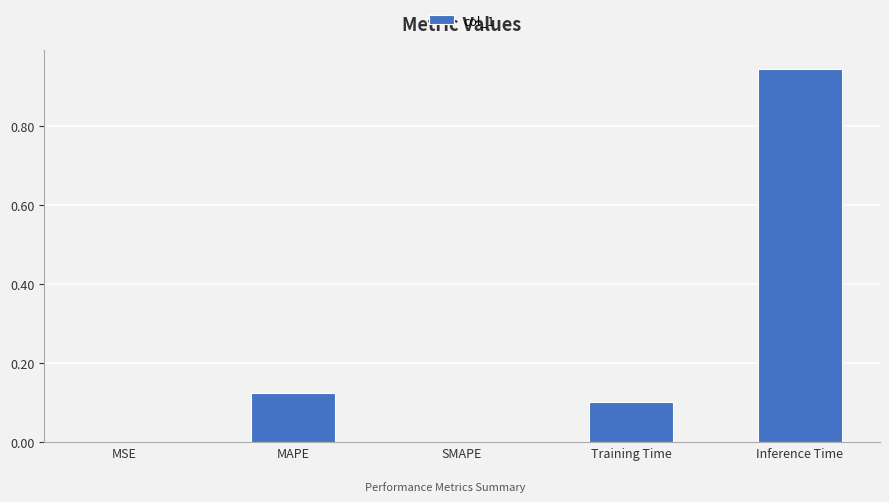

What is the sum of all values?

1.2